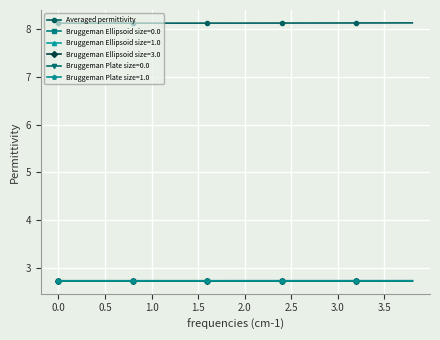

What is the value of the Bruggeman Ellipsoid size=1.0 point at the 11th from the left?

2.7